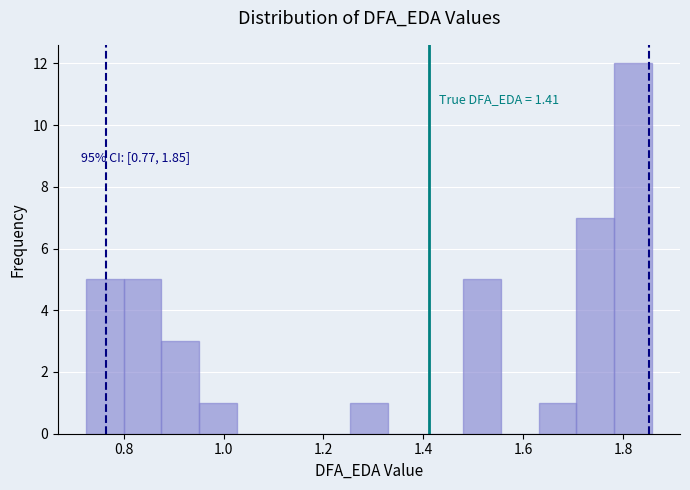

Around what value on the x-axis is the tallest bar? Give the approximate position of its centre, as read against the axis.

1.82